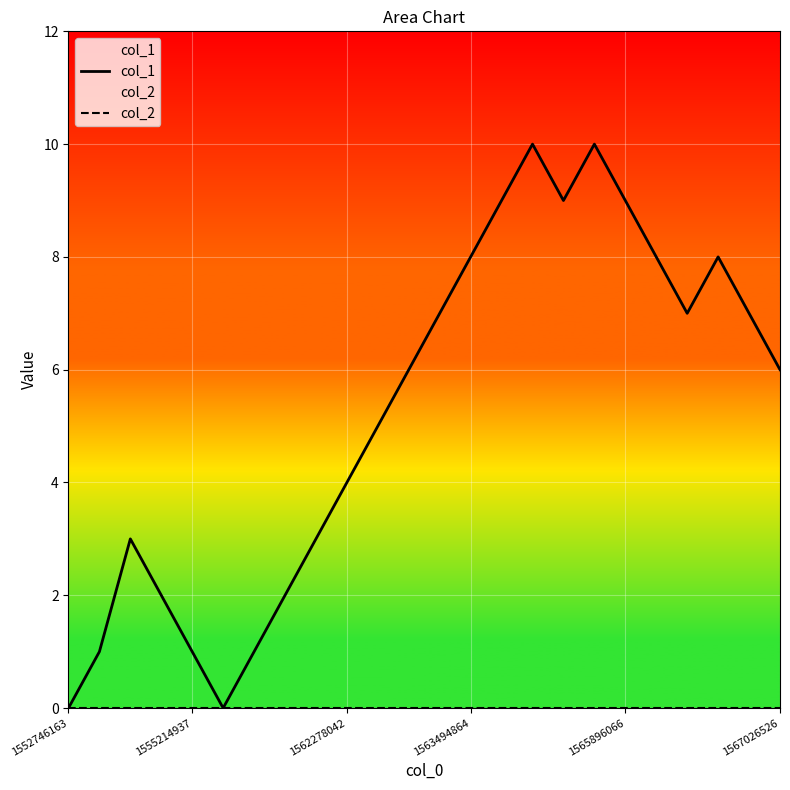

Which category has the lowest value across all series?

1552746163